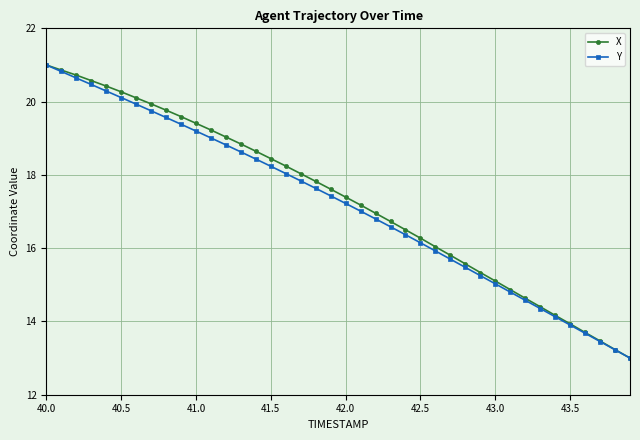

Reading right to left, transcribe all the data shown in this chart.

X: 13.0	13.2	13.5	13.7	13.9	14.2	14.4	14.6	14.9	15.1	15.3	15.6	15.8	16.0	16.3	16.5	16.7	17.0	17.2	17.4	17.6	17.8	18.0	18.2	18.4	18.6	18.8	19.0	19.2	19.4	19.6	19.8	19.9	20.1	20.3	20.4	20.6	20.7	20.9	21.0
Y: 13.0	13.2	13.5	13.7	13.9	14.1	14.4	14.6	14.8	15.0	15.3	15.5	15.7	15.9	16.1	16.4	16.6	16.8	17.0	17.2	17.4	17.6	17.8	18.0	18.2	18.4	18.6	18.8	19.0	19.2	19.4	19.6	19.7	19.9	20.1	20.3	20.5	20.6	20.8	21.0